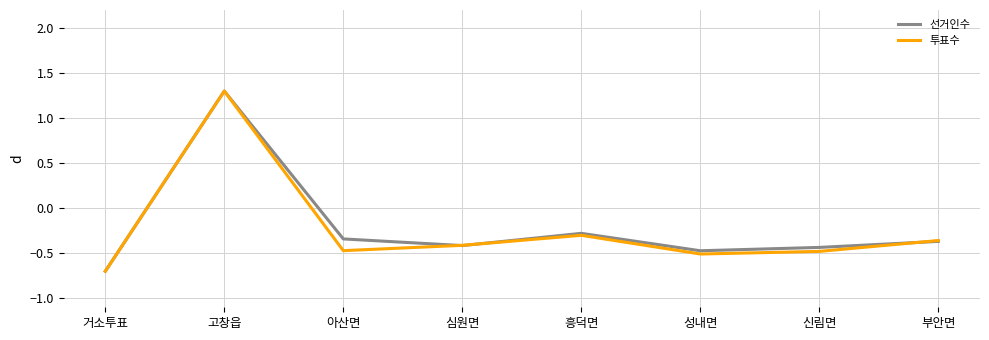

At which label is 선거인수 closest to 0?

흥덕면